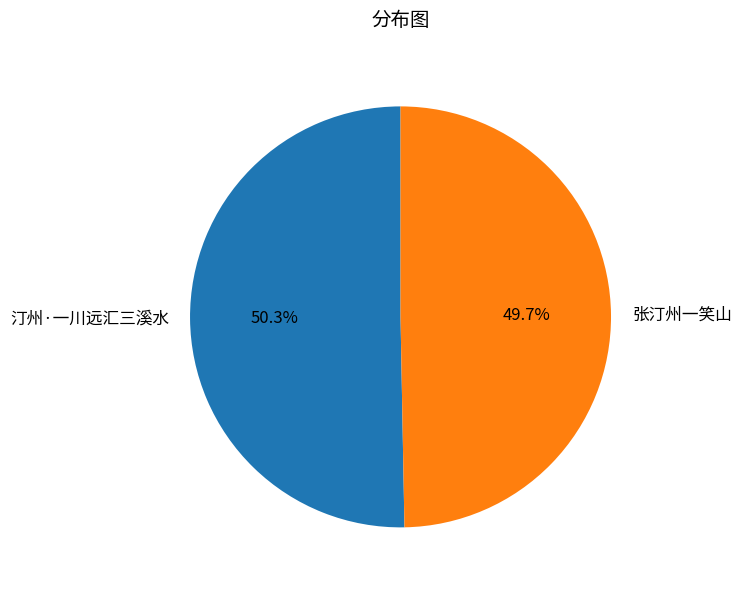

Rank the categories by value from highest to lowest.

汀州·一川远汇三溪水, 张汀州一笑山